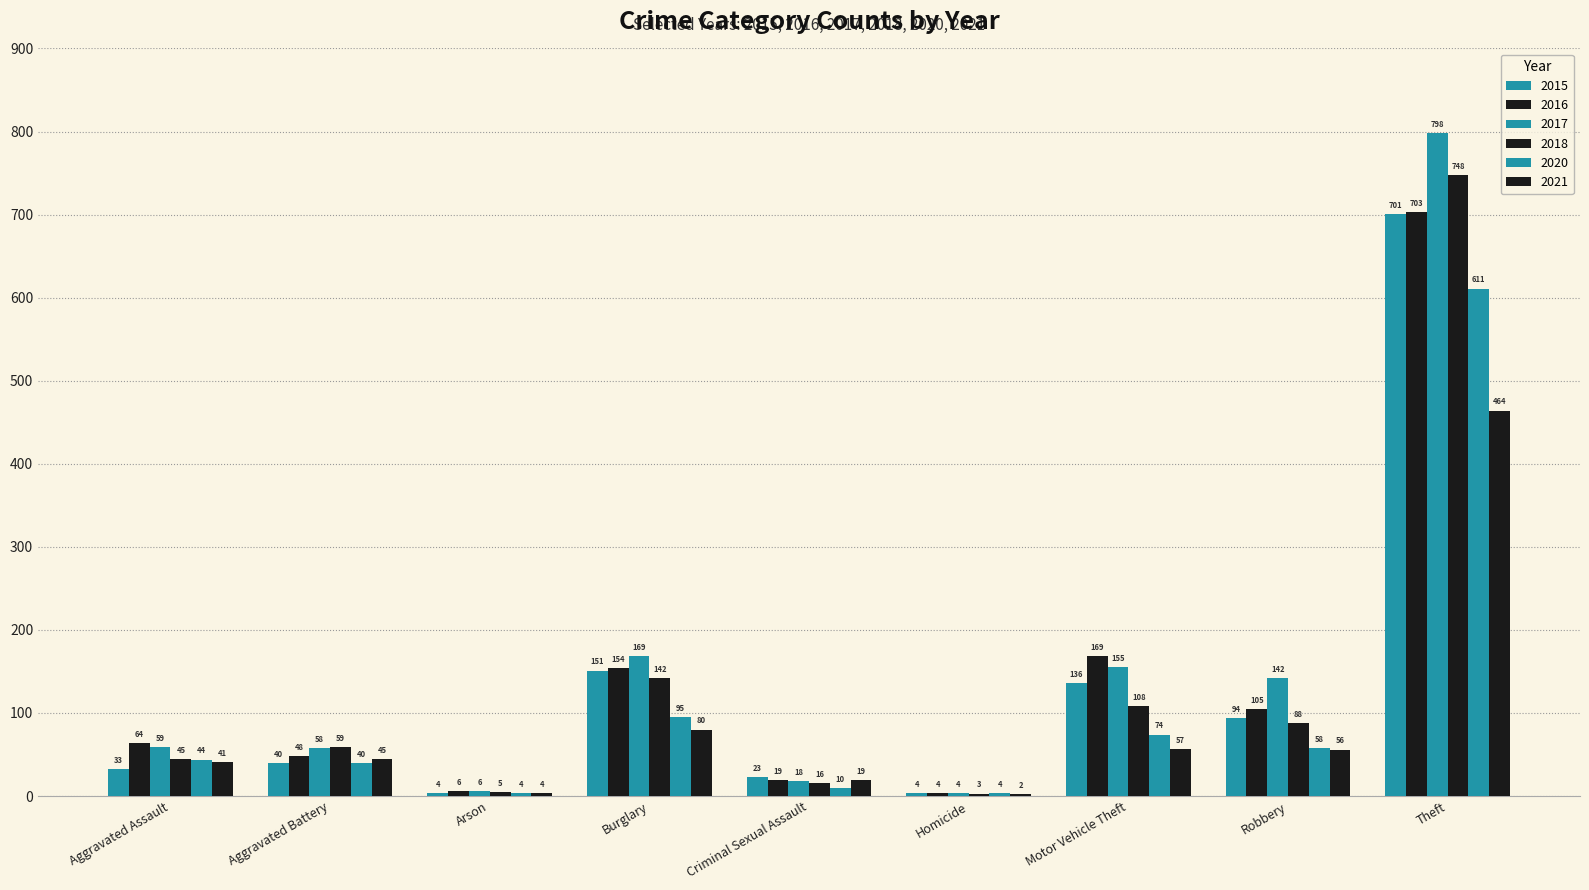

Which has a higher value, Motor Vehicle Theft or Criminal Sexual Assault?

Motor Vehicle Theft